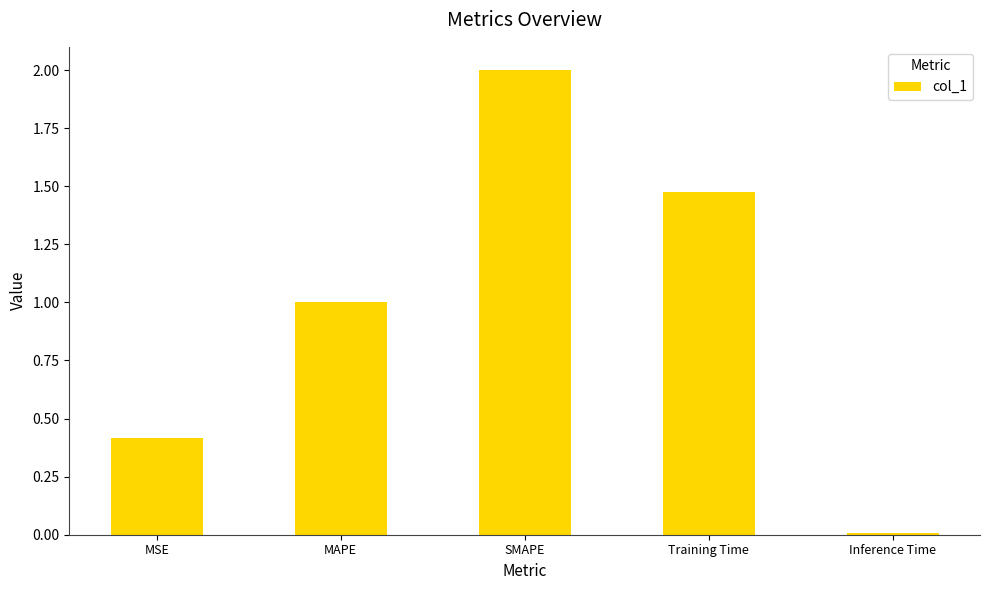

At which label is the value closest to 1?

MAPE